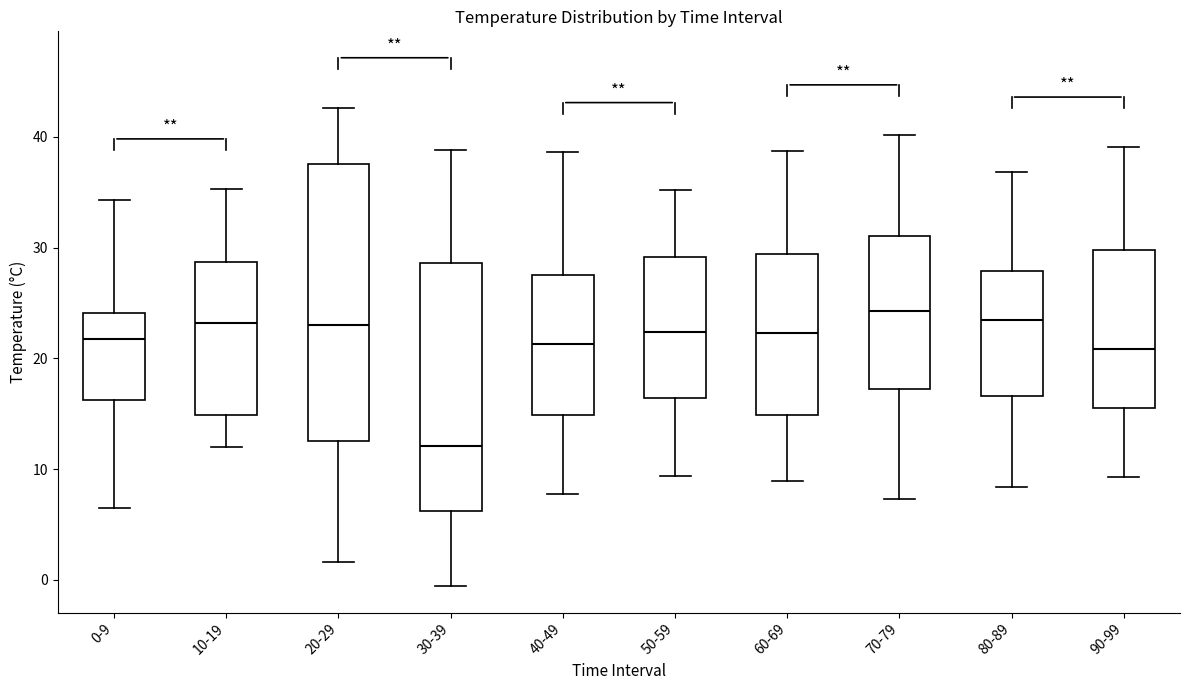

Comparing the boxes themselves (not the whiskers), which one is the tallest?

20-29